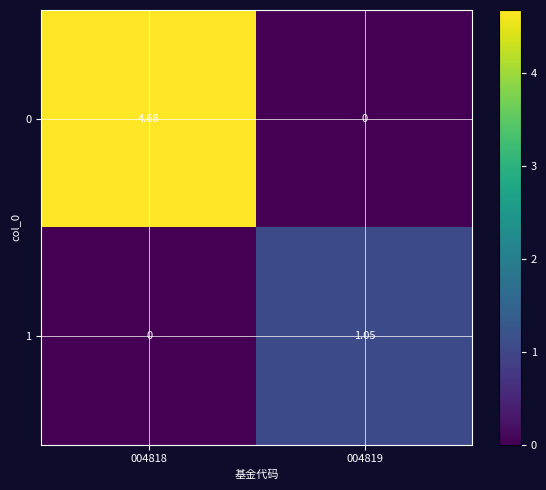

Is the value of 1 at 004818 greater than the value of 0 at 004818?

No